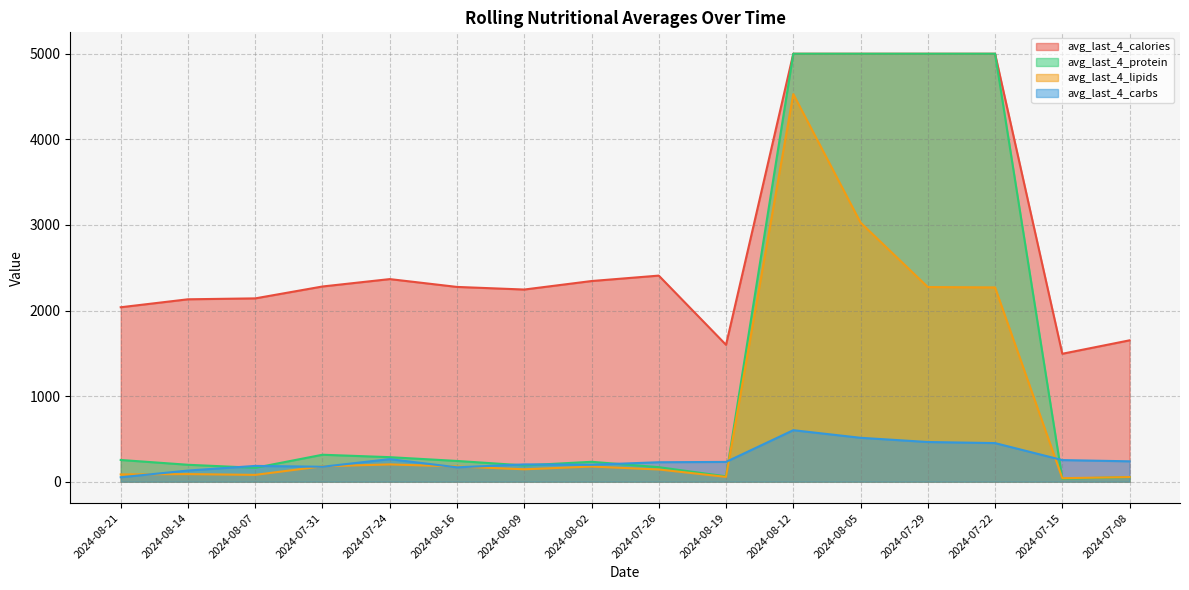

What is the sum of the avg_last_4_carbs values at 2024-08-12 and 2024-08-09?

803.7